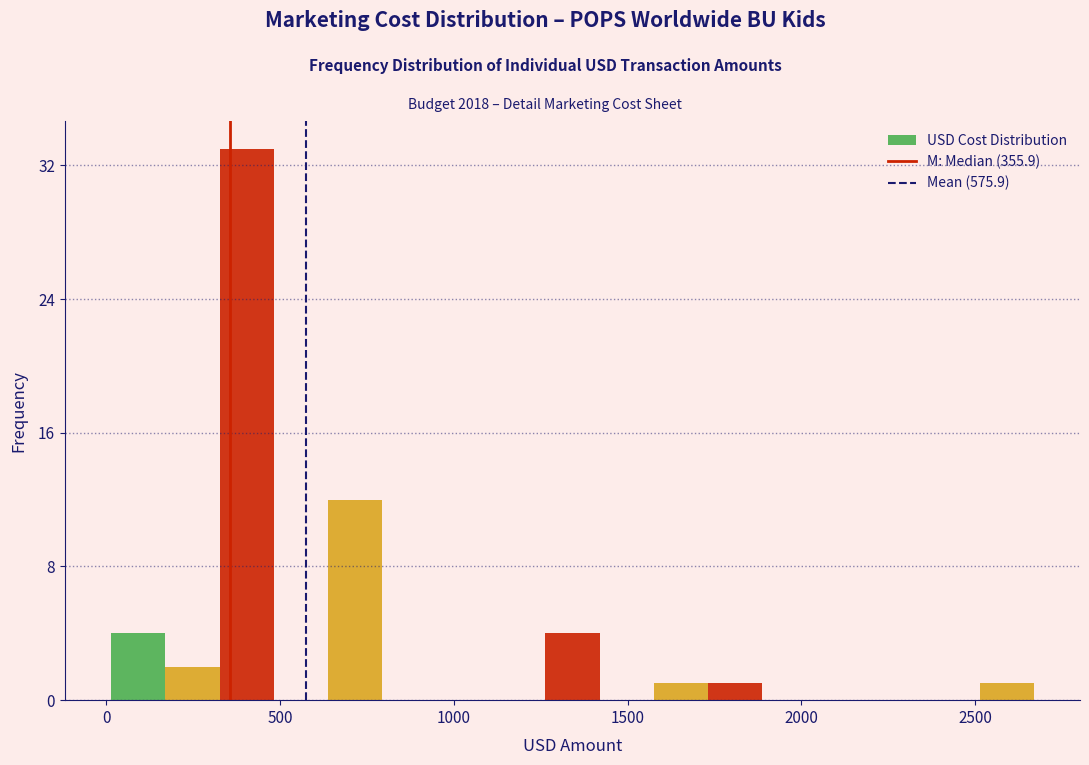

Read against the x-axis, roughly where is the centre of the tallest bar?

400